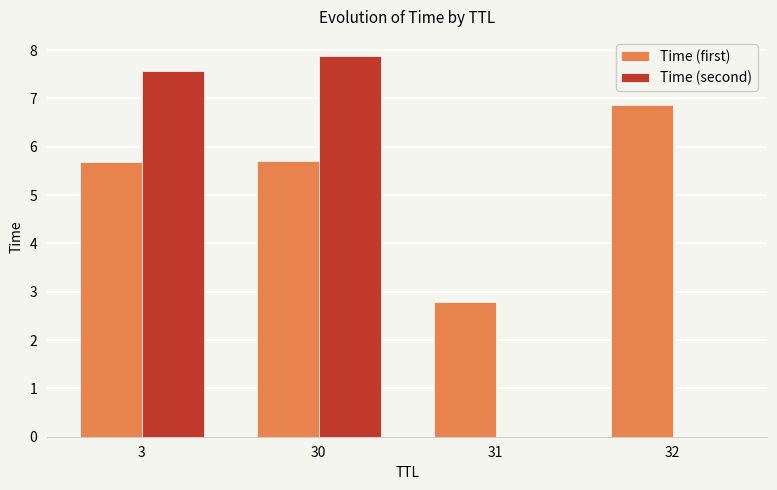

Between 30 and 32, which series saw the biggest shift?

Time (second)